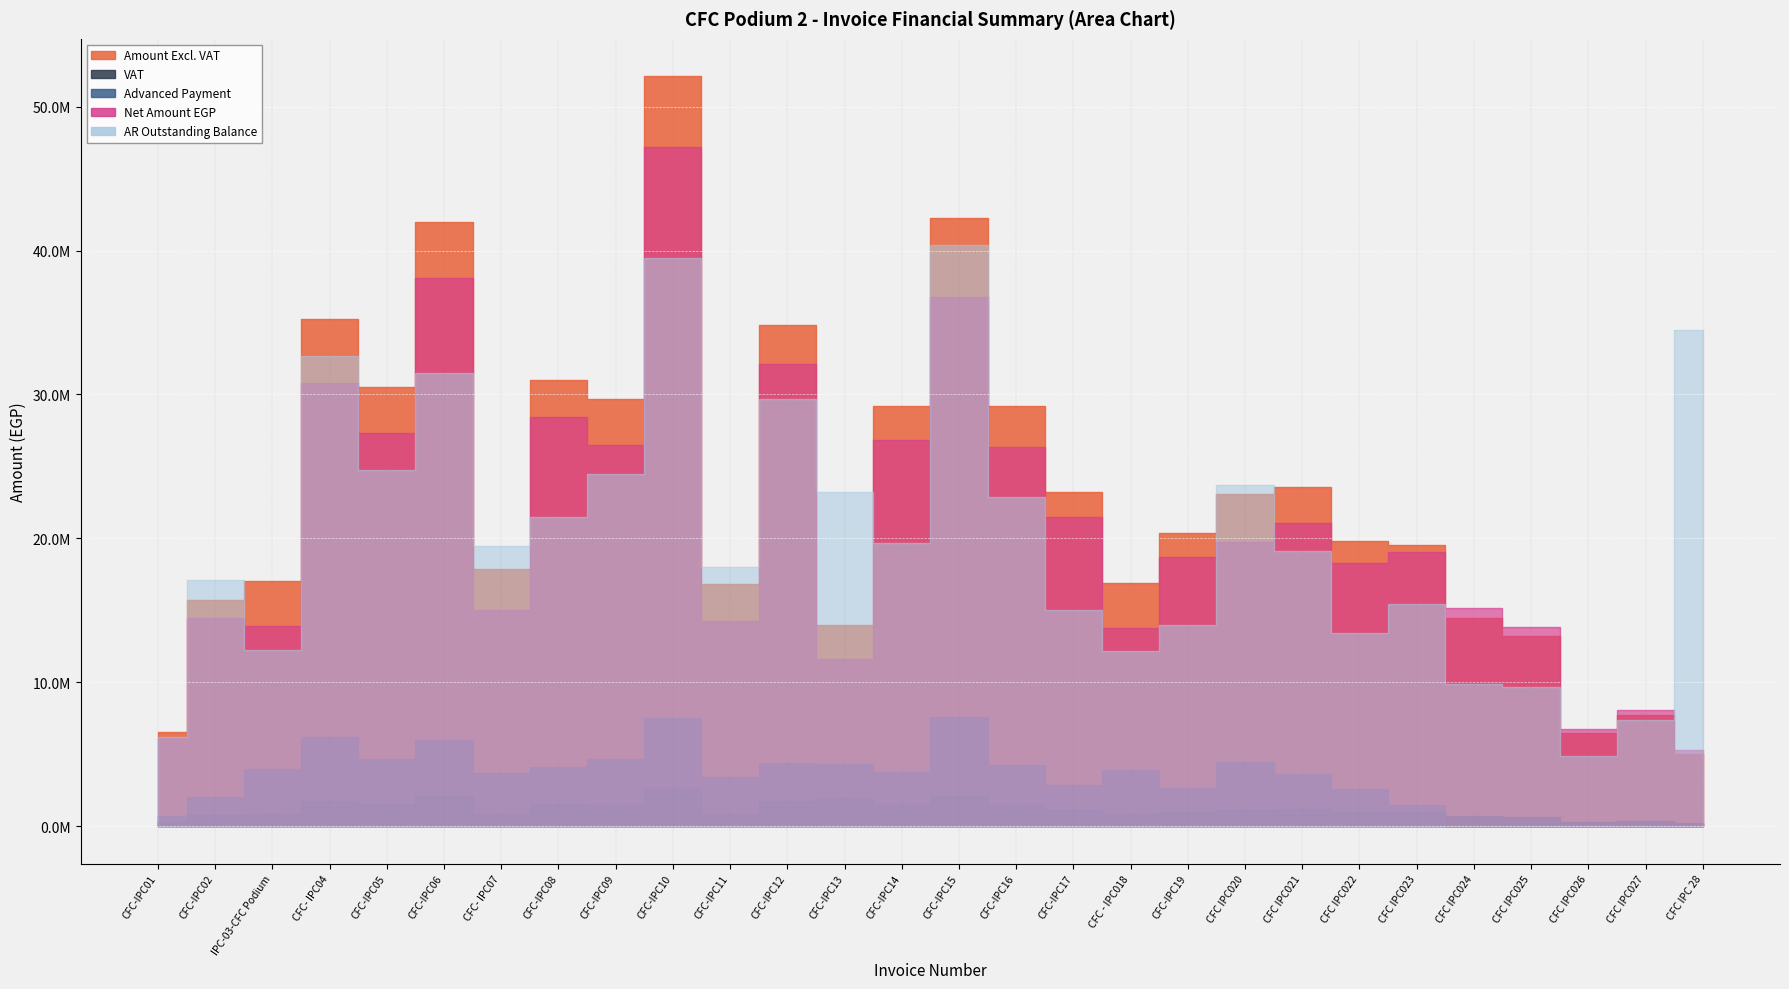

True or false: Net Amount EGP has a value of 27312879.6 at CFC-IPC05.

True